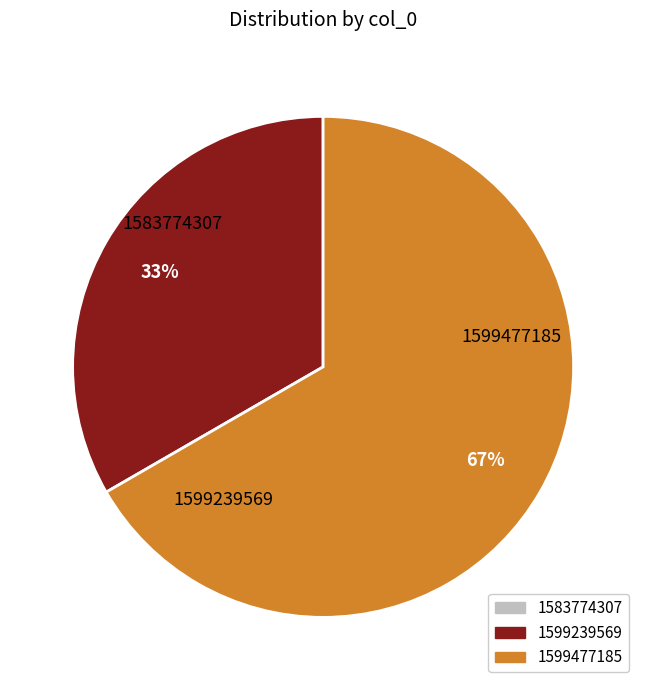

Rank the categories by value from lowest to highest.

1583774307, 1599239569, 1599477185